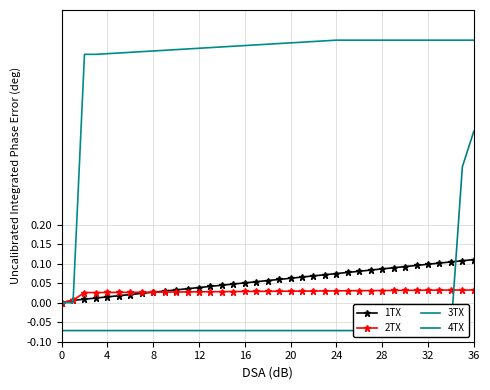

True or false: 1TX has more than 1 interior local peaks.

False